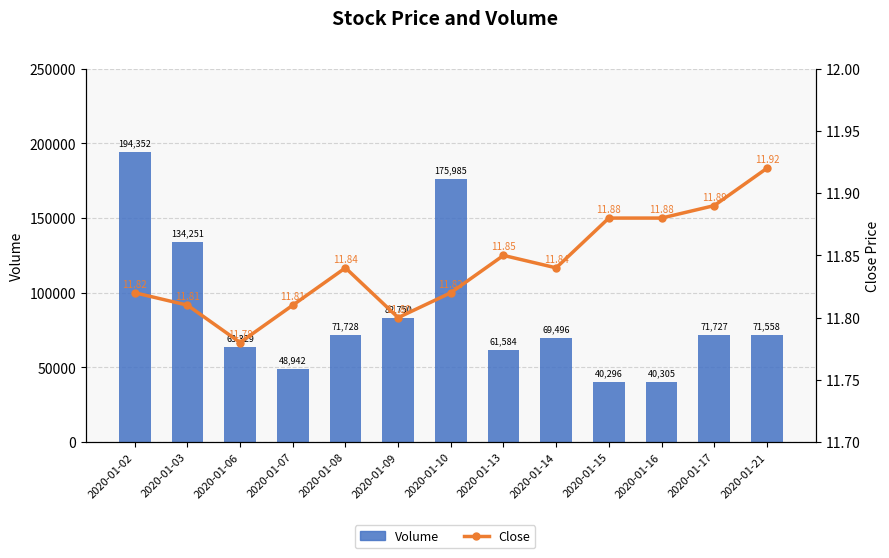

What is the value of the Volume bar at the 13th from the left?

71558.0